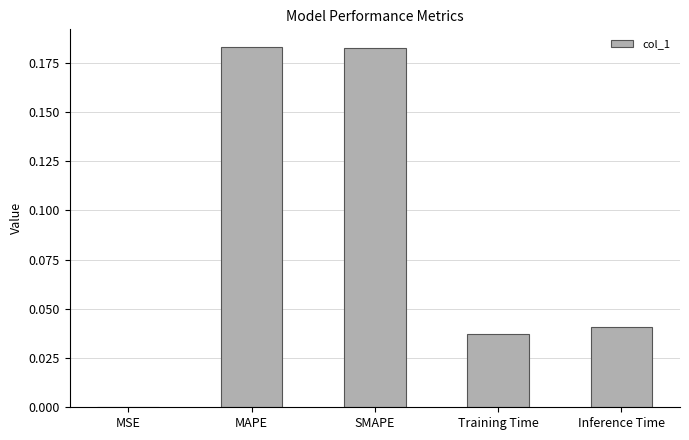

Between MAPE and Inference Time, which is larger?

MAPE